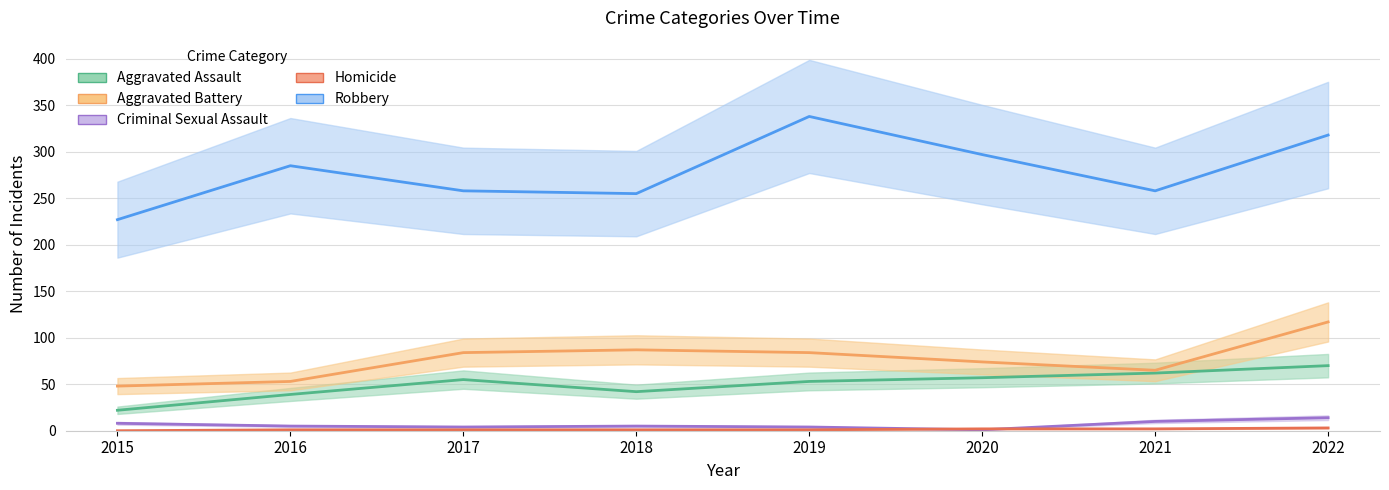

What is the difference between the highest and lowest values at 2022?

315